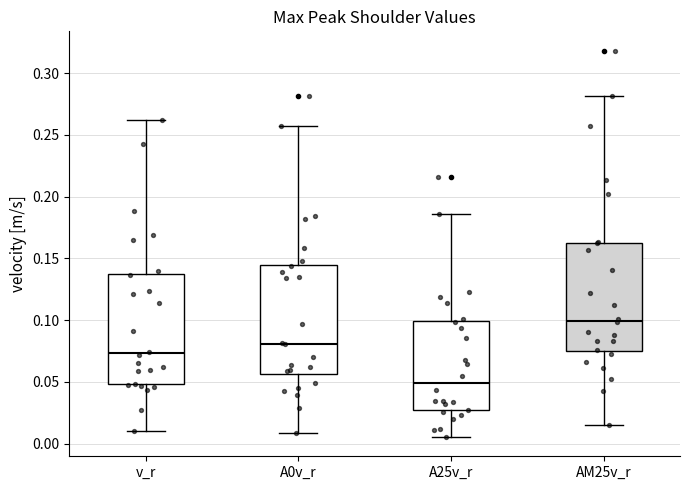

Where is the upper edge of the box for A0v_r on the y-axis? The values are not printed on the chart, so give them approximately, as read against the axis.

0.145